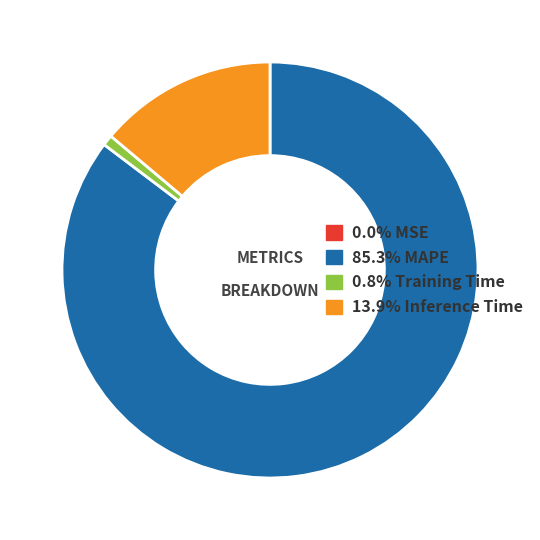

Is there any slice that represents more than half of the pie?

Yes